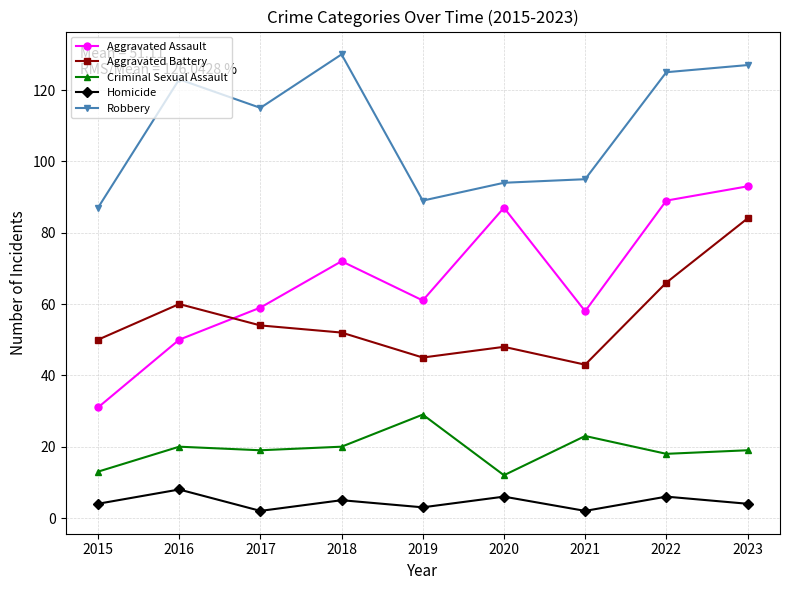

What is the smallest value displayed?

2